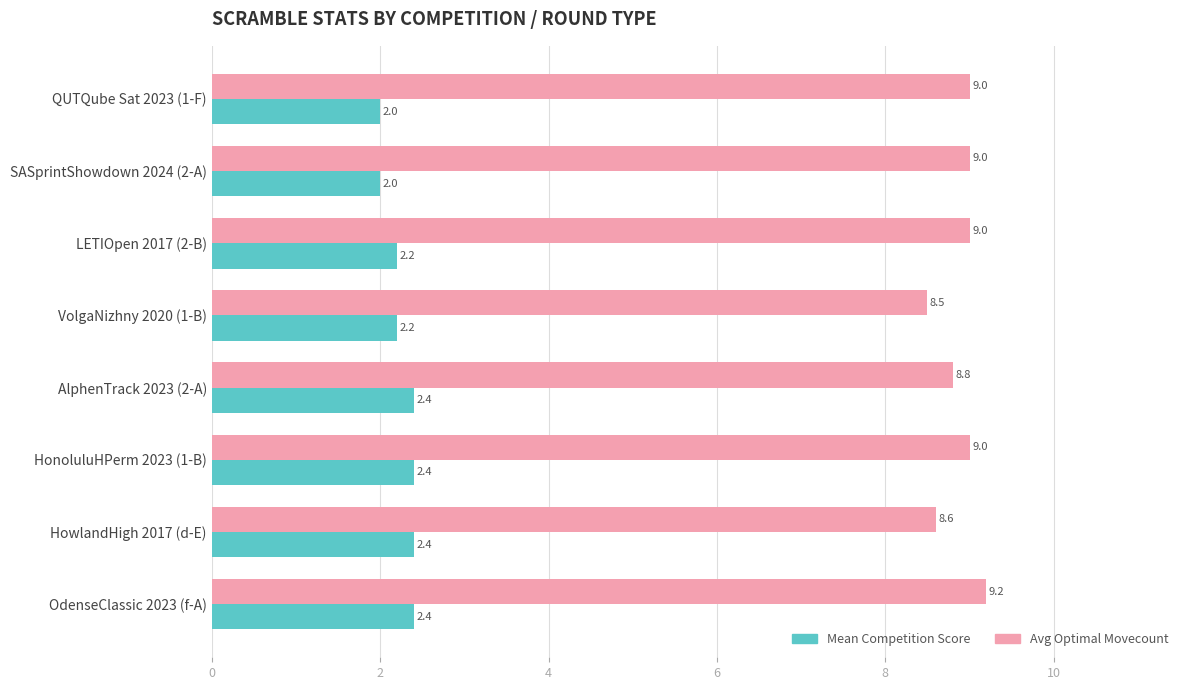

List the series in order of their overall mean, lowest first.

Mean Competition Score, Avg Optimal Movecount